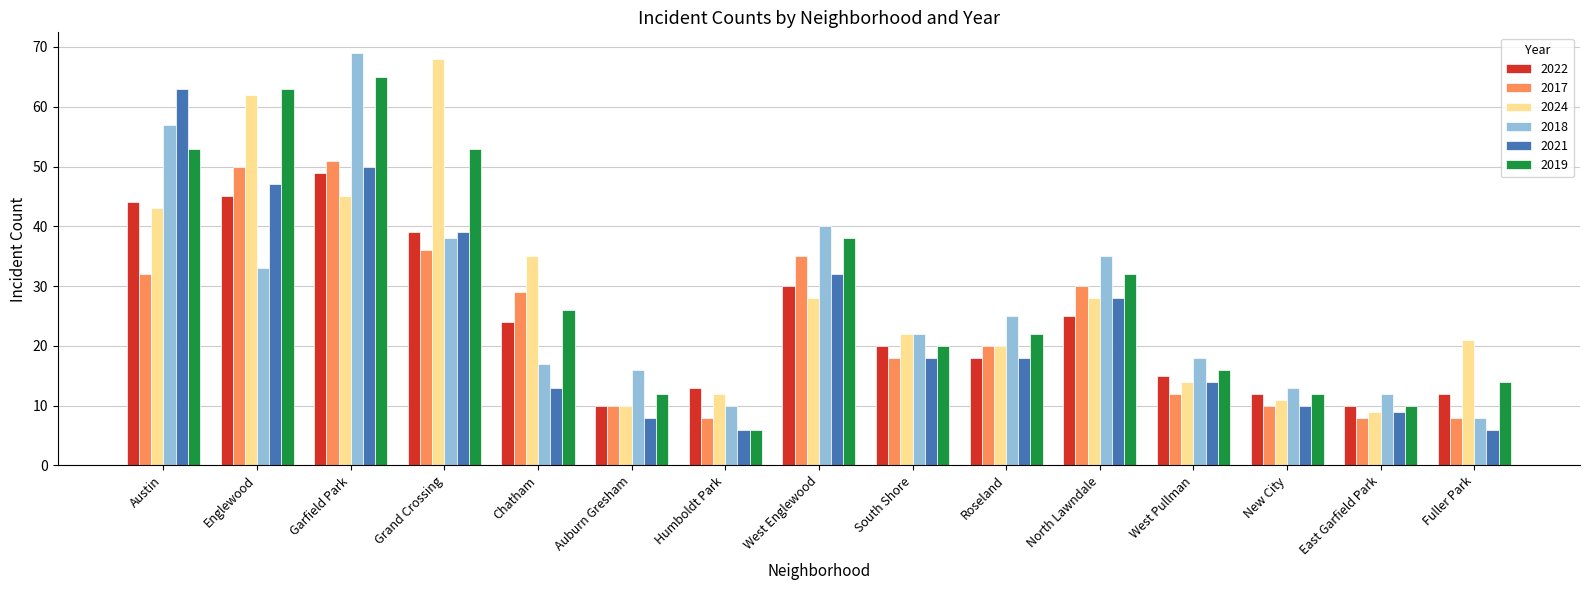

At which label does 2018 first exceed 22?

Austin